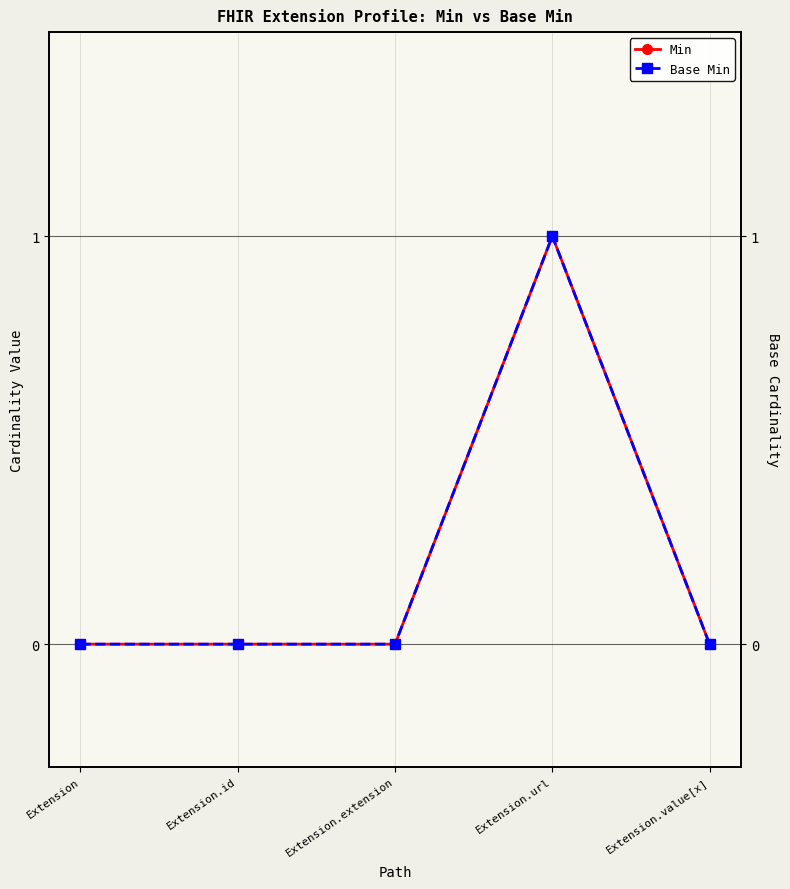

True or false: Base Min has more than 1 points higher than both neighbors.

False